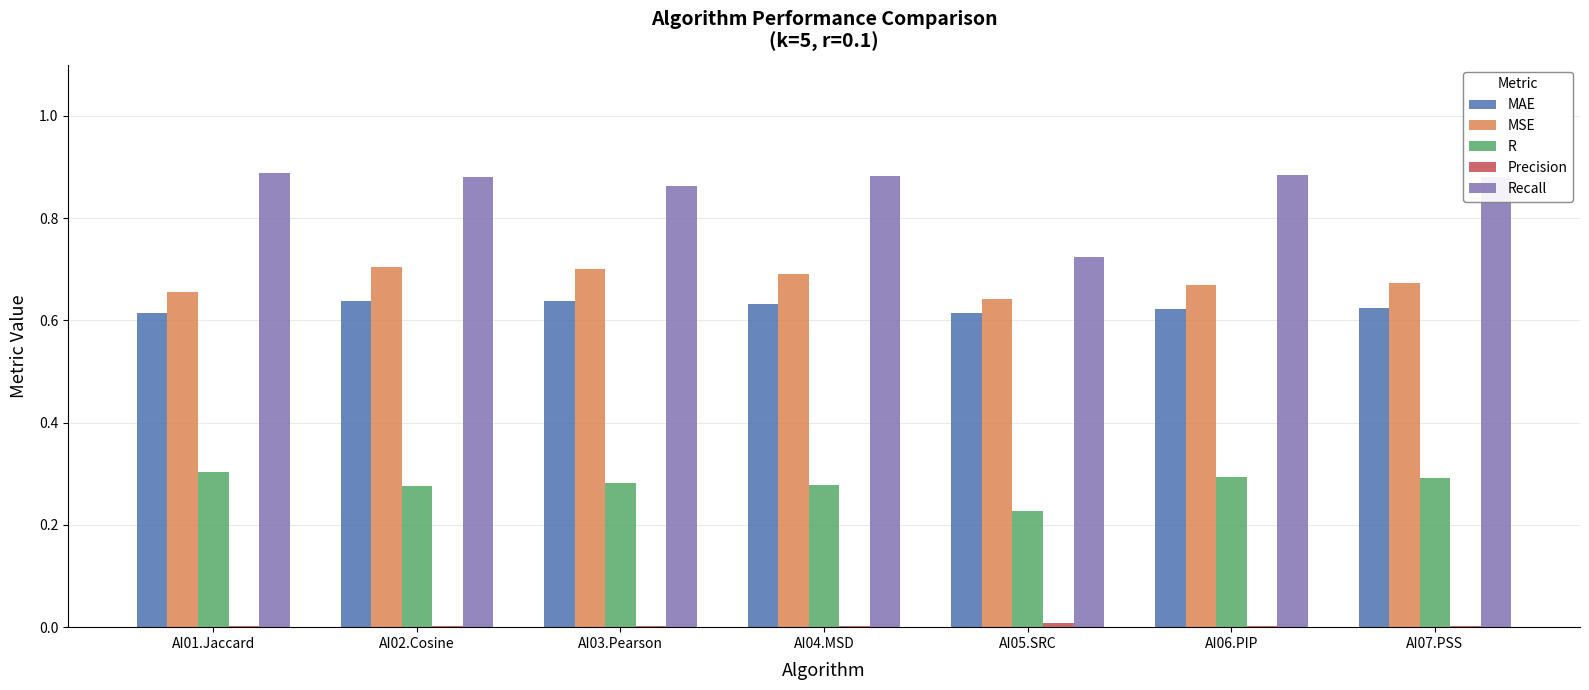

Between AI04.MSD and AI05.SRC, which series saw the biggest shift?

Recall